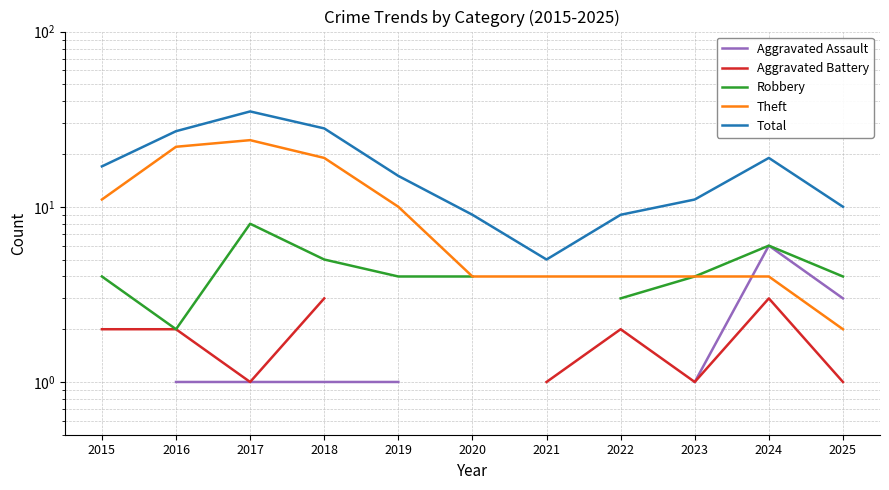

What is the sum of all Theft values?

108.0